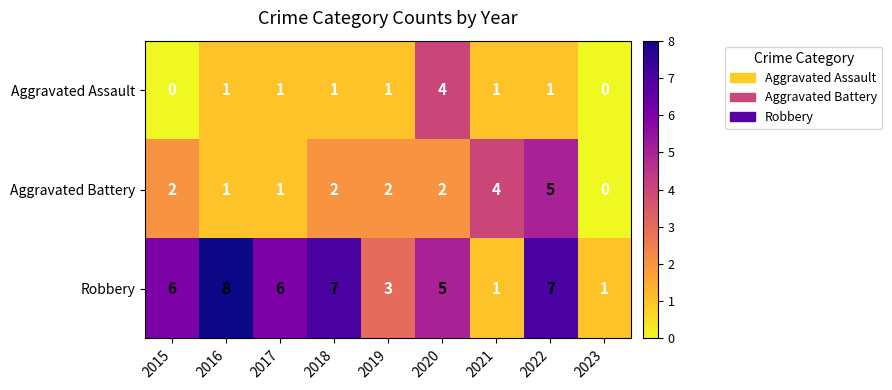

At 2018, list the series in order from largest to smallest.

Robbery, Aggravated Battery, Aggravated Assault